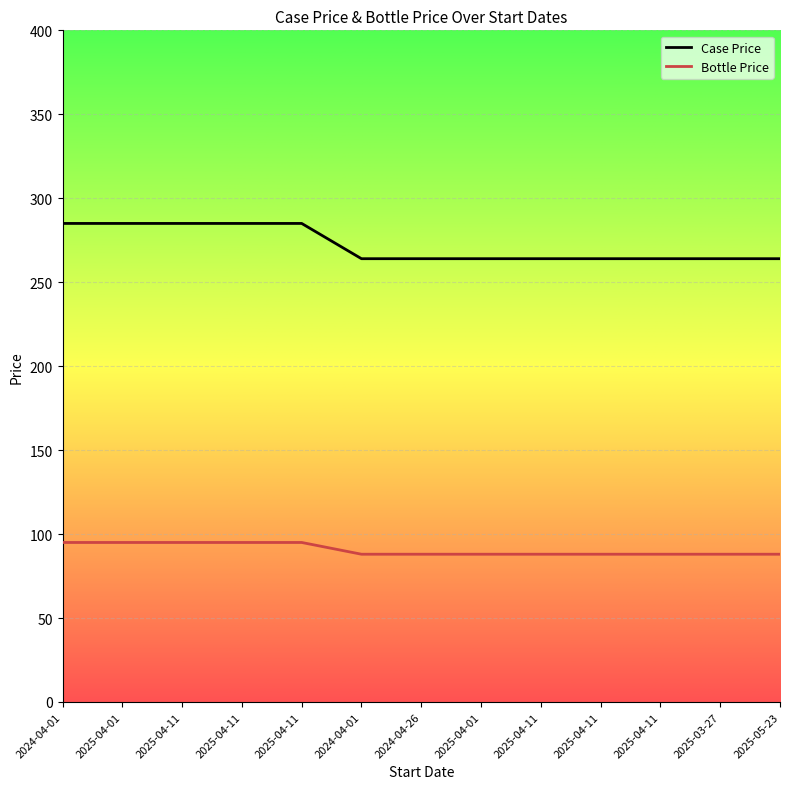

Is this an area chart (filled region under the line)?

No